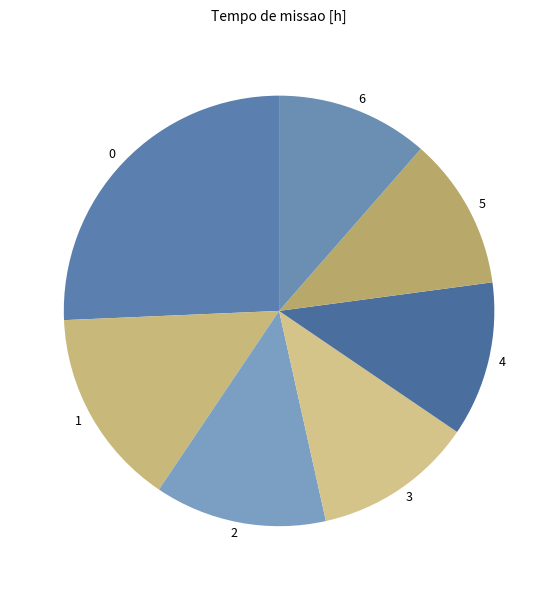

Count the number of slices in the pie.

7